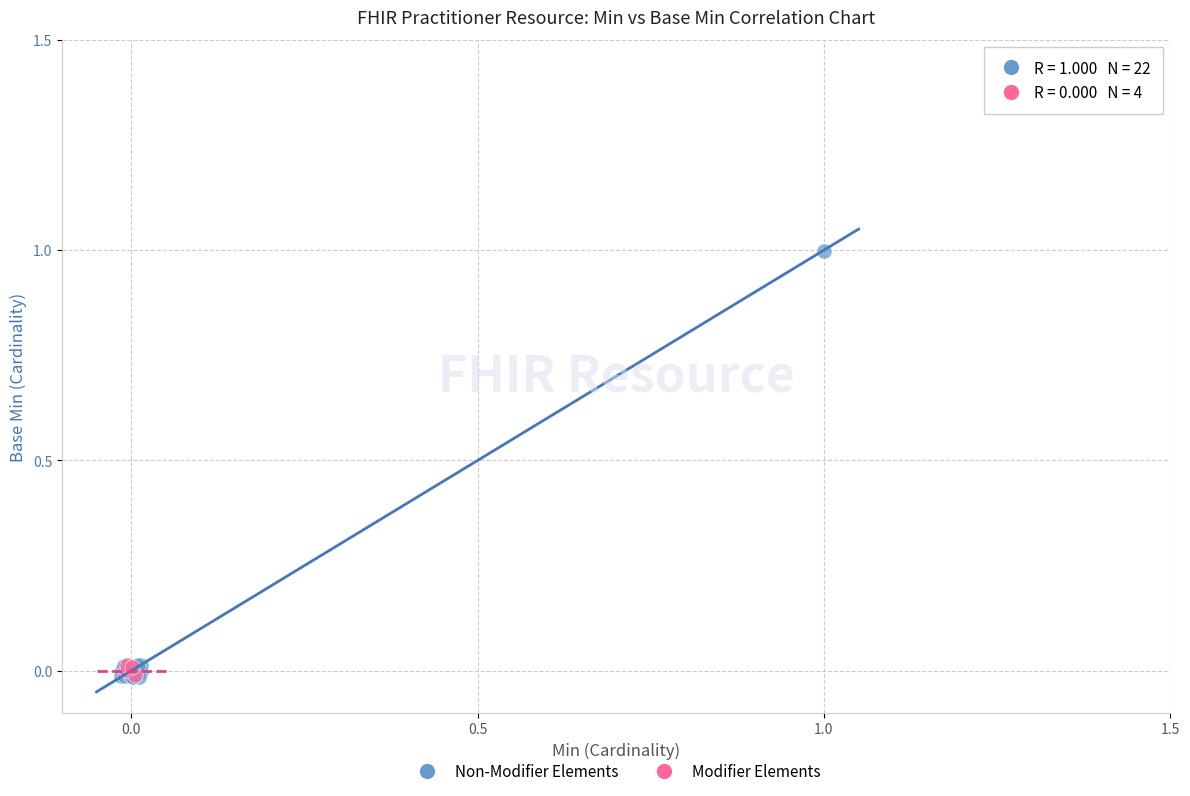

Which series has the widest spread of Y values?

Non-Modifier Elements